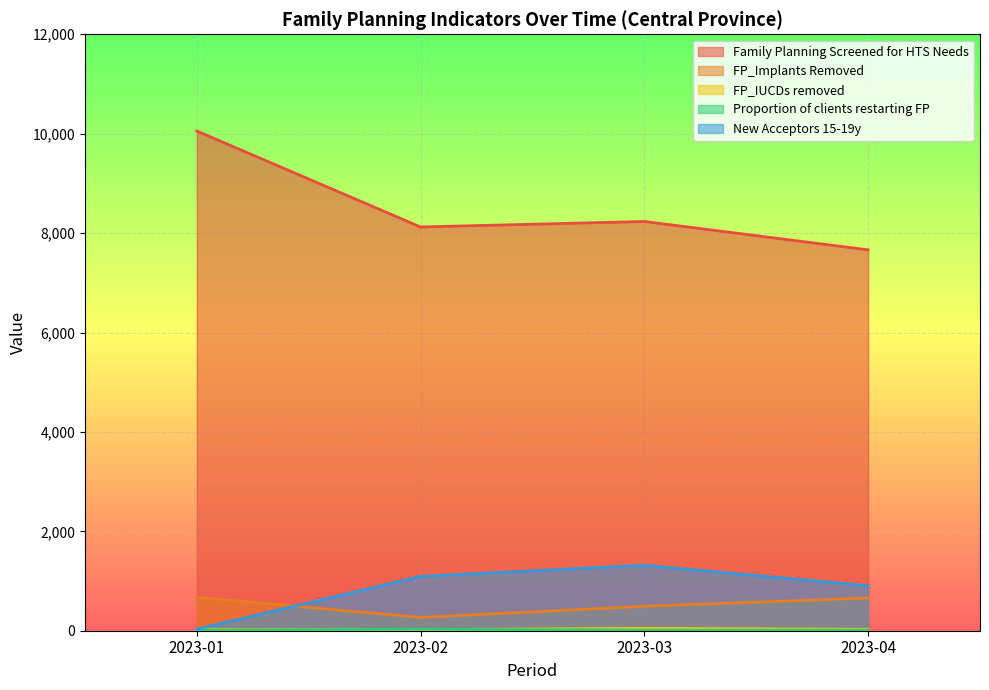

List the labels in order of FP_IUCDs removed value, largest first.

2023-03, 2023-04, 2023-01, 2023-02